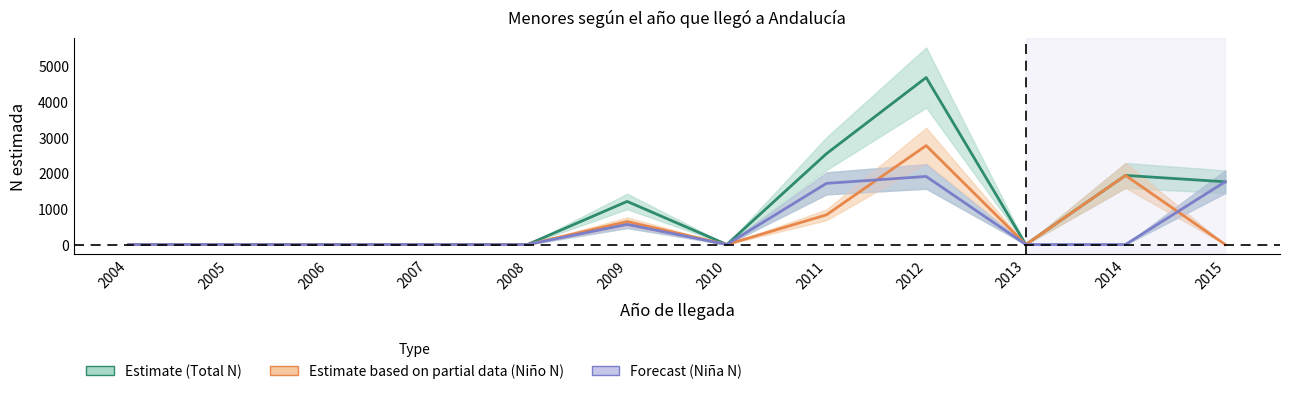

Between 2014 and 2008, which is larger?

2014